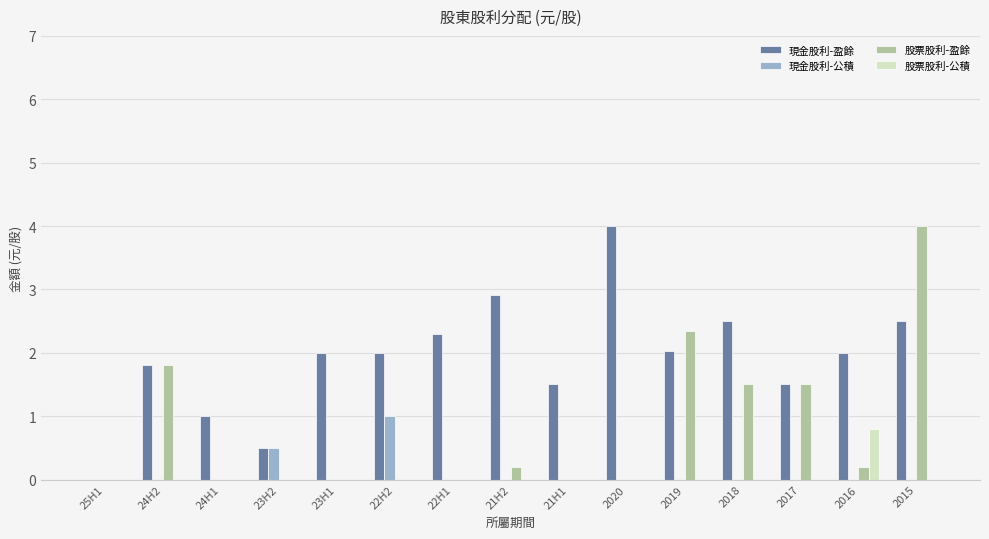

Which series has the largest total across all categories?

現金股利-盈餘